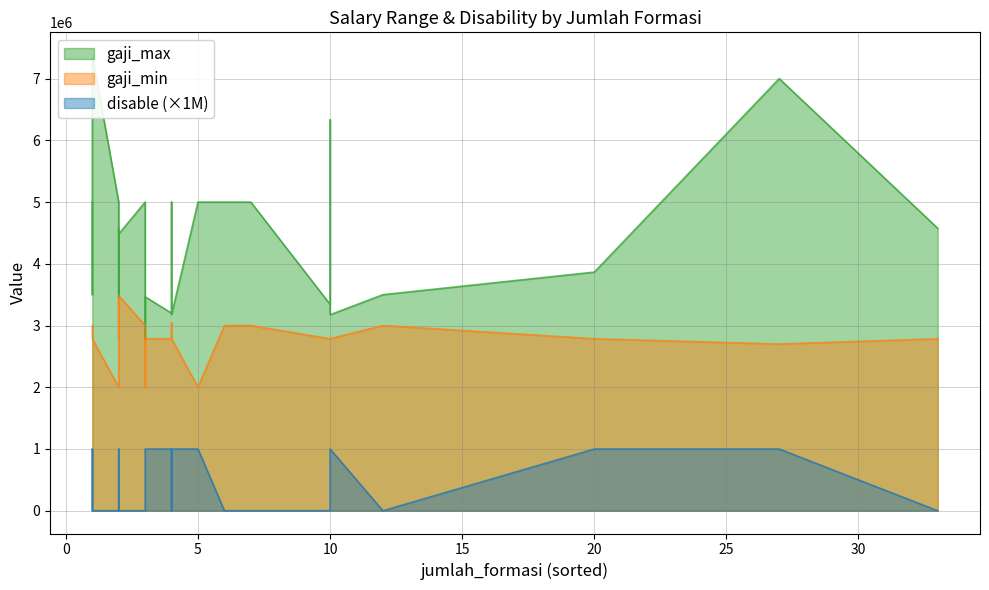

Which series changed the most between 4 and 2?

gaji_max